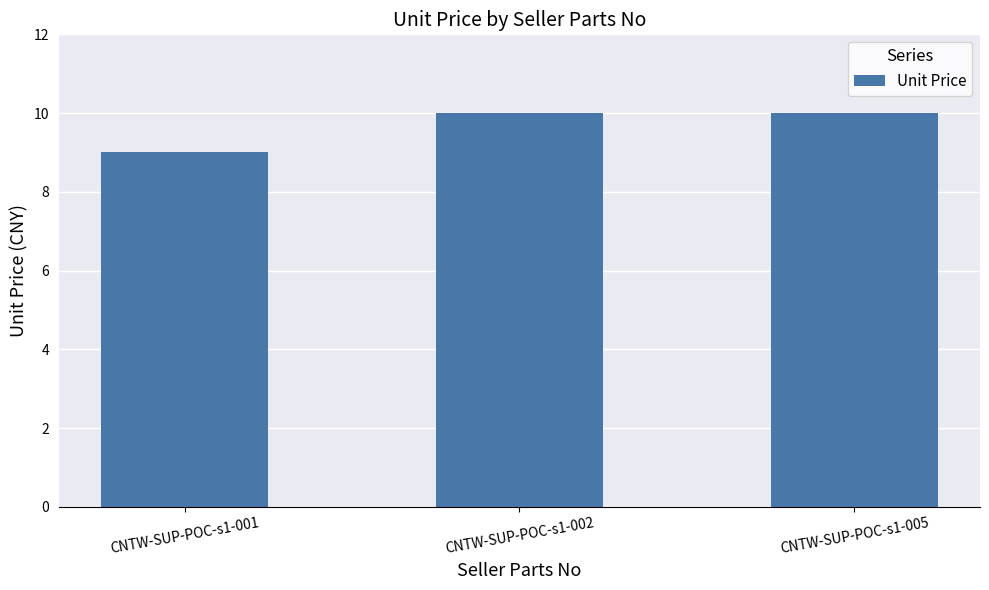

Read the value at CNTW-SUP-POC-s1-002.

10.0